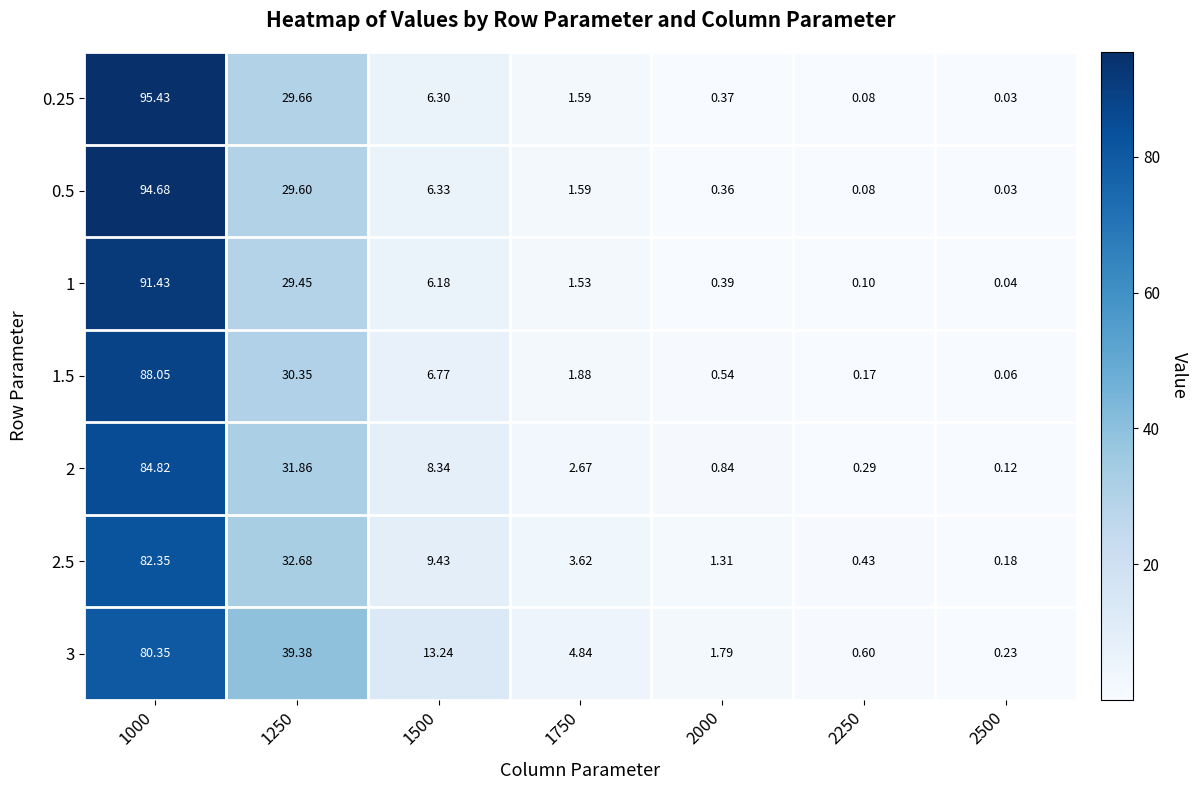

Is the value of 2.5 at 1500 greater than the value of 0.5 at 1500?

Yes